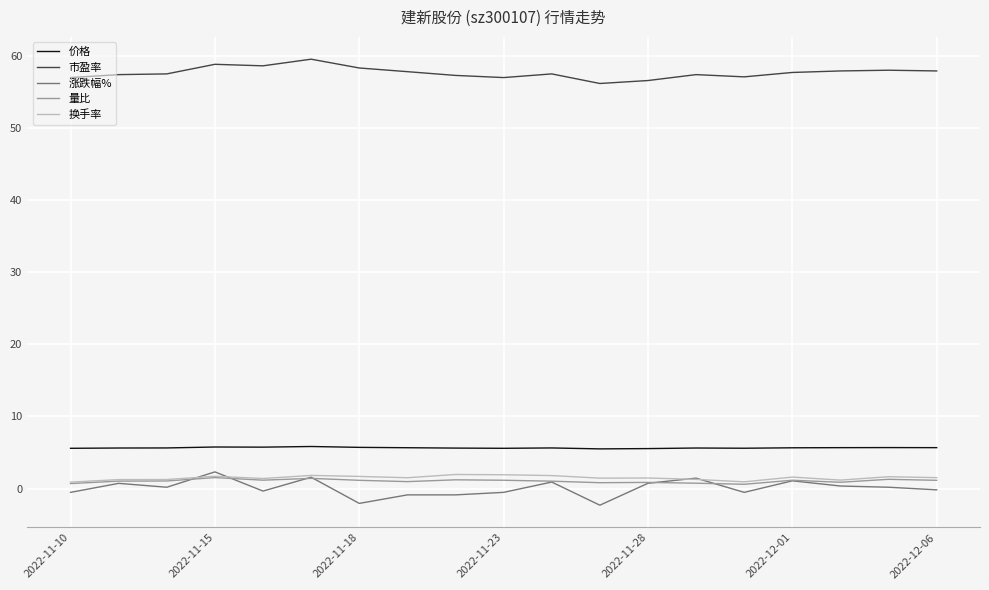

True or false: 量比 and 市盈率 cross at least once.

False